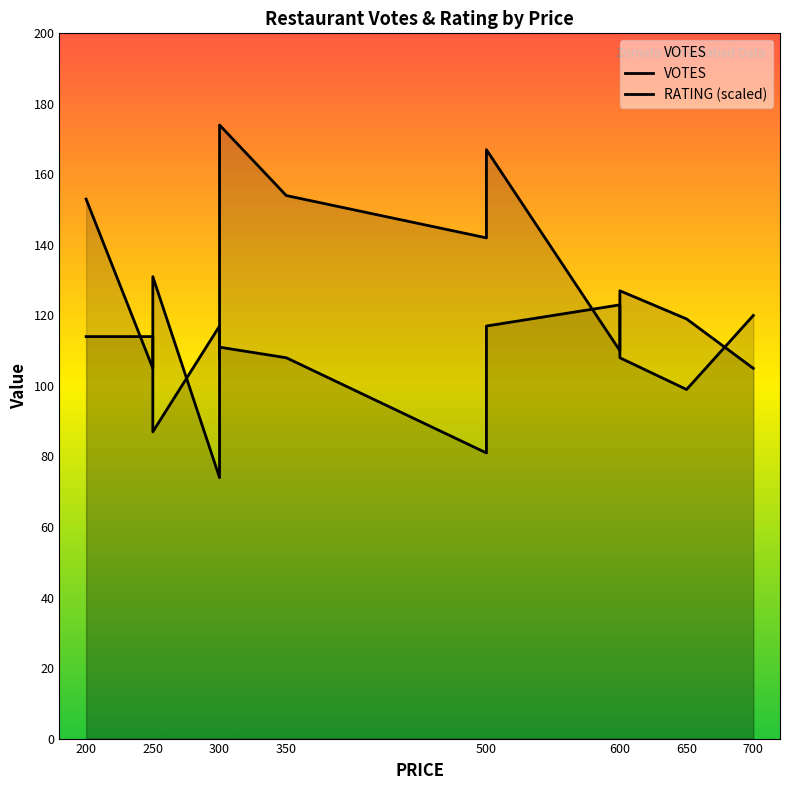

Reading left to right, extract all data points from this chart.

VOTES: 153.0	105.0	131.0	74.0	140.0	149.0	174.0	154.0	142.0	158.0	167.0	110.0	127.0	119.0	105.0
RATING (scaled): 114.0	114.0	87.0	117.0	117.0	108.0	111.0	108.0	81.0	114.0	117.0	123.0	108.0	99.0	120.0